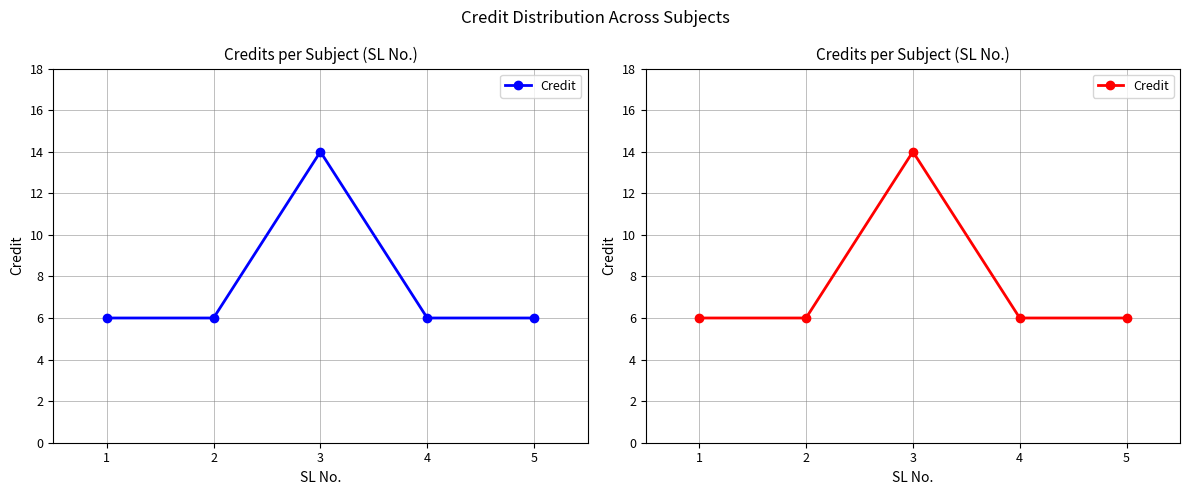

How many series are shown in this chart?

1